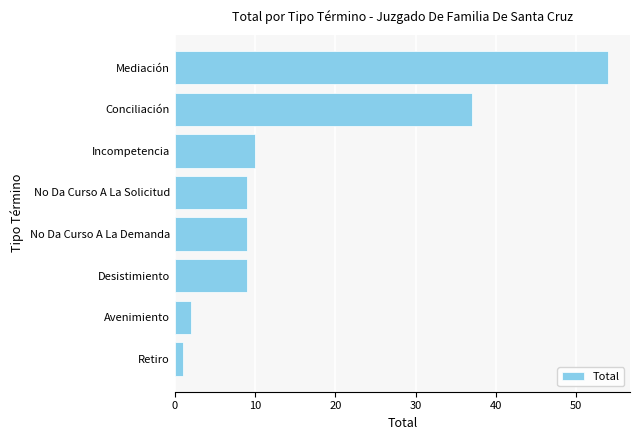

Is it true that the value at Conciliación is 37?

True